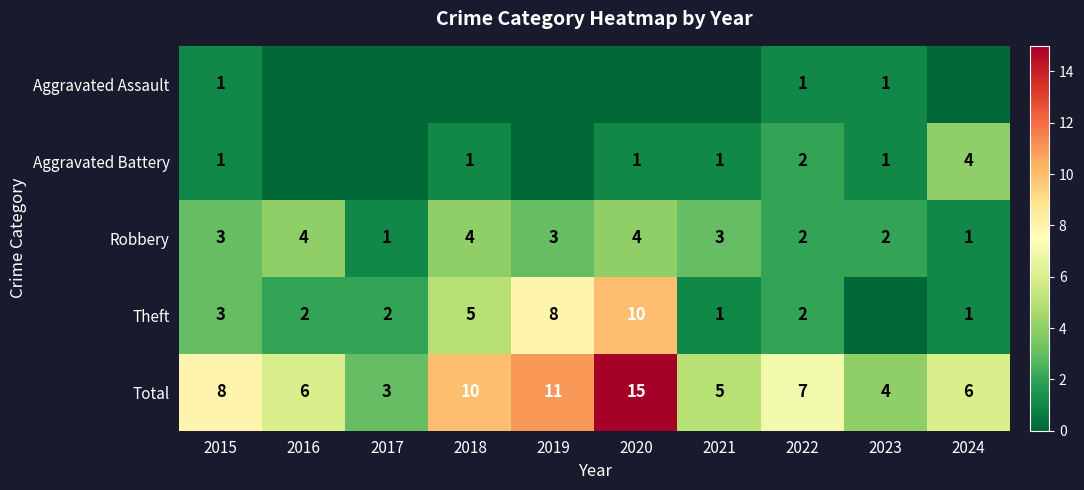

Which category has the lowest value in the Total series?

2017